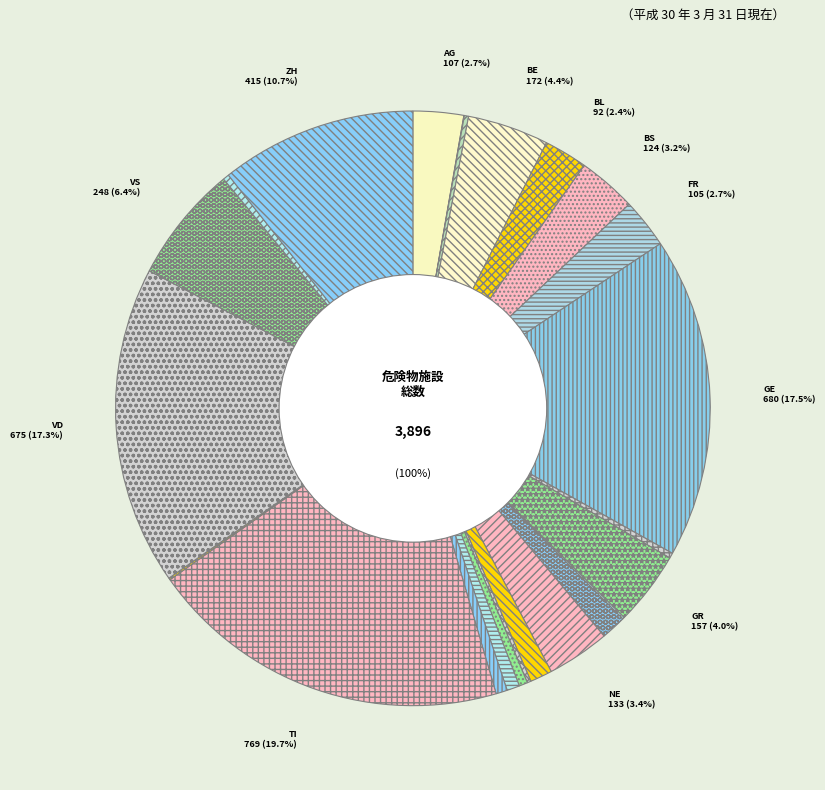

Rank the categories by value from highest to lowest.

TI, GE, VD, ZH, VS, BE, GR, NE, BS, AG, FR, BL, LU, SG, SZ, TG, SO, ZG, GL, AR, SH, JU, UR, AI